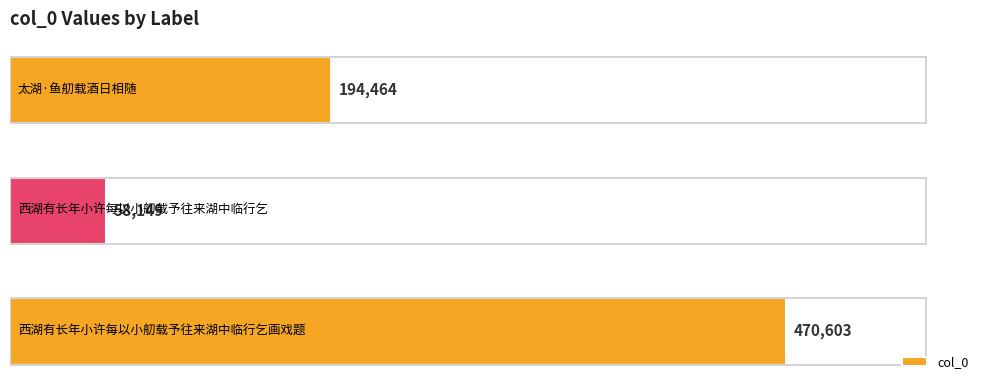

What is the sum of all values?

723216